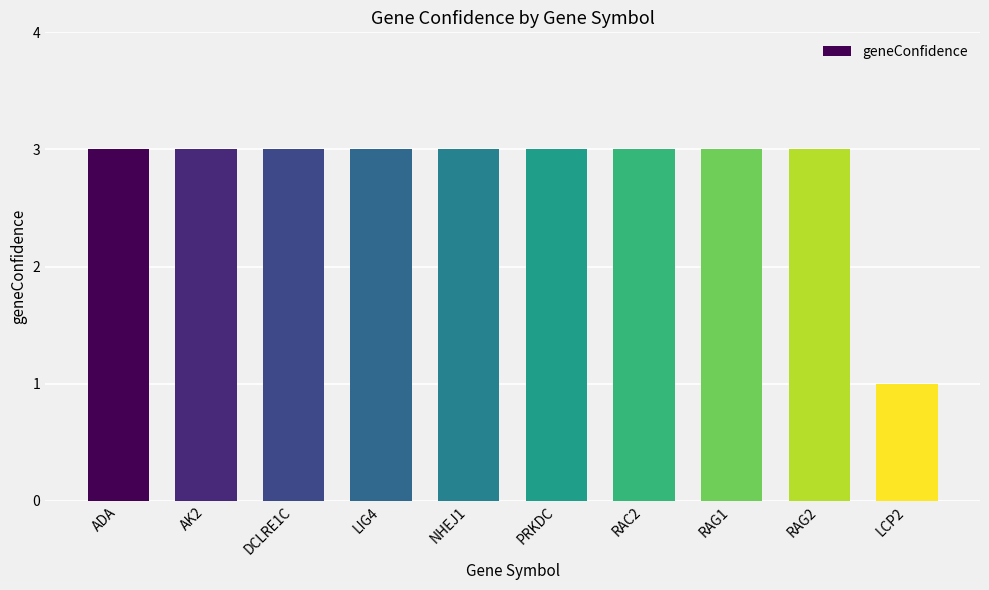

What is the average value?

3